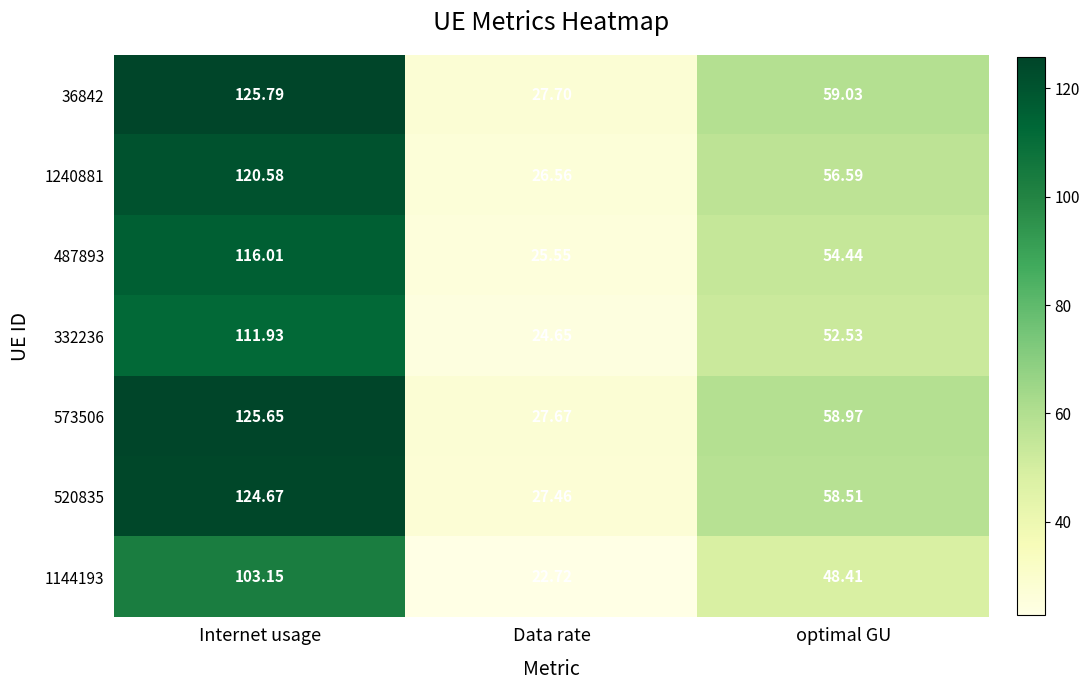

Rank the categories by 332236 value from lowest to highest.

Data rate, optimal GU, Internet usage